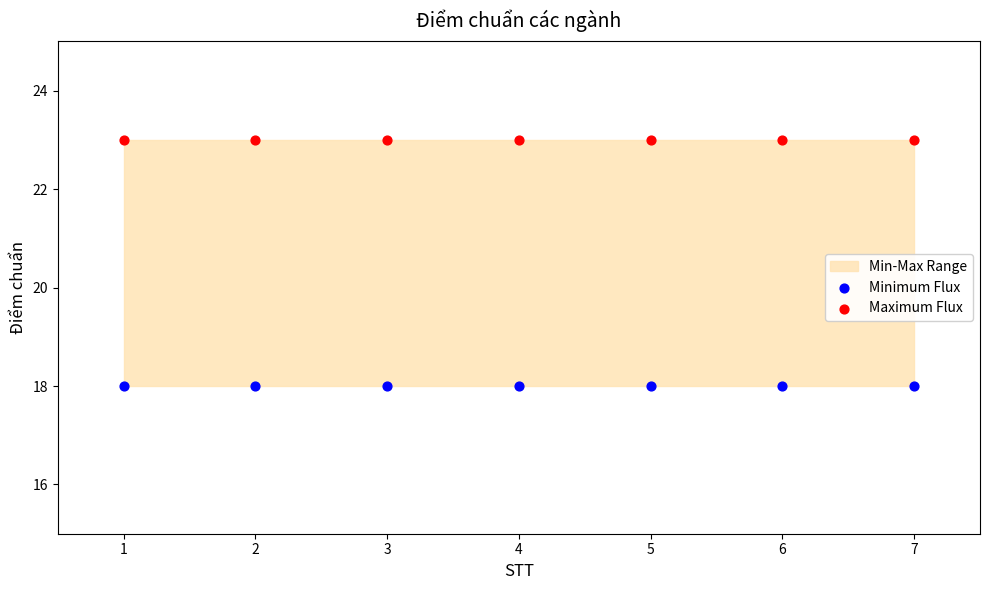

Which series contains the highest Y value?

Maximum Flux